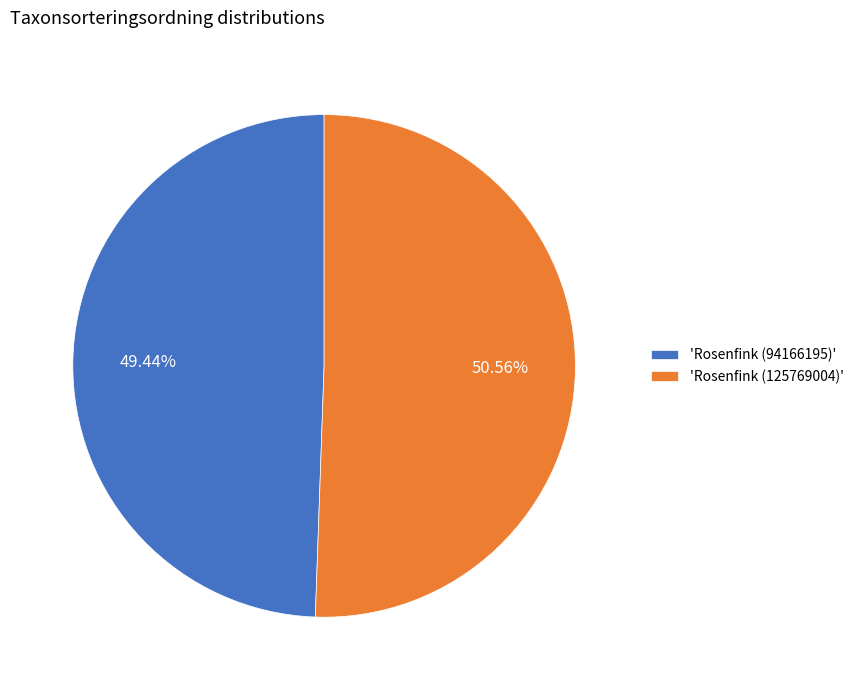

Rank the categories by value from highest to lowest.

'Rosenfink (125769004)', 'Rosenfink (94166195)'